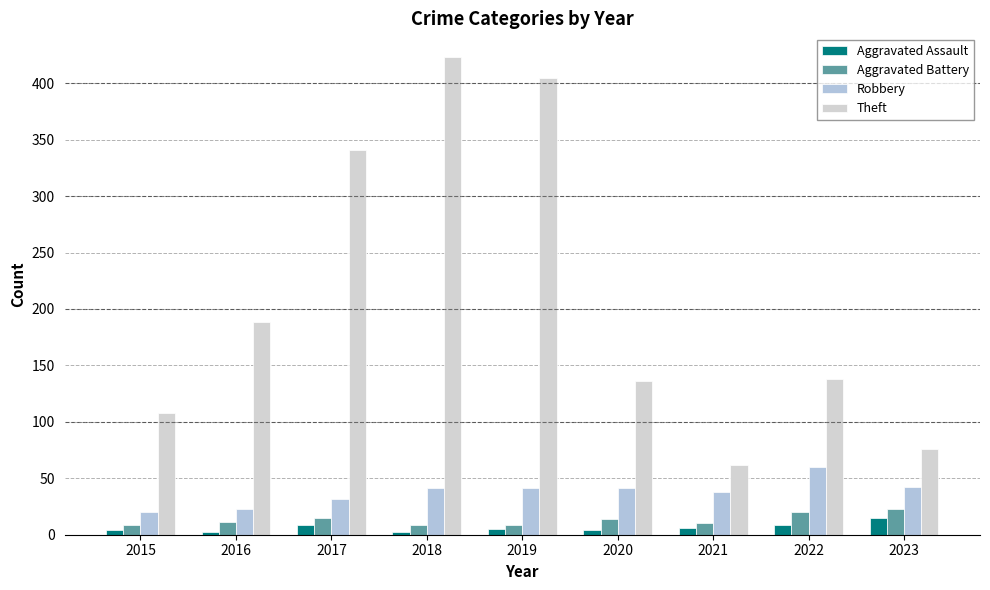

What is the value of the Robbery bar at the 4th from the left?

41